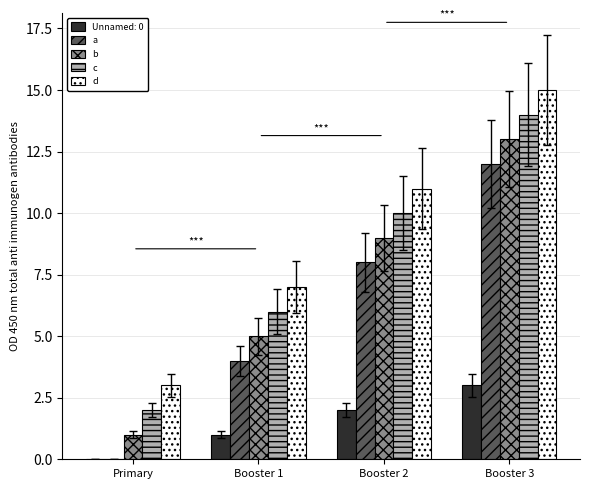

How many d values are between 7 and 15?

3